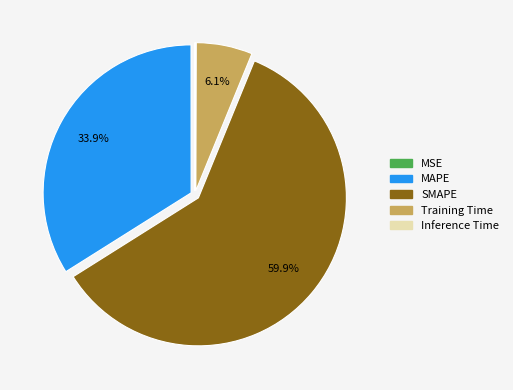

The MAPE slice represents 34% of the pie. True or false?

True